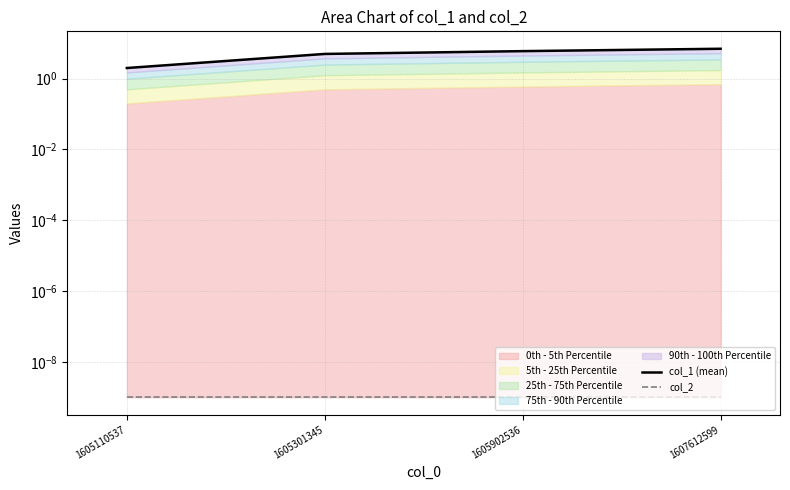

Rank the series at 1605110537 from highest to lowest value.

col_1 (mean), col_2